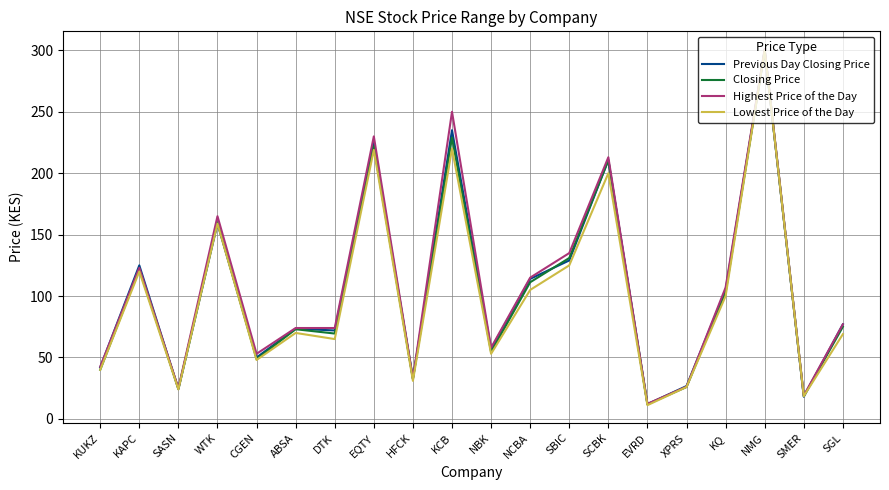

At which category does the chart reach its peak across all series?

NMG